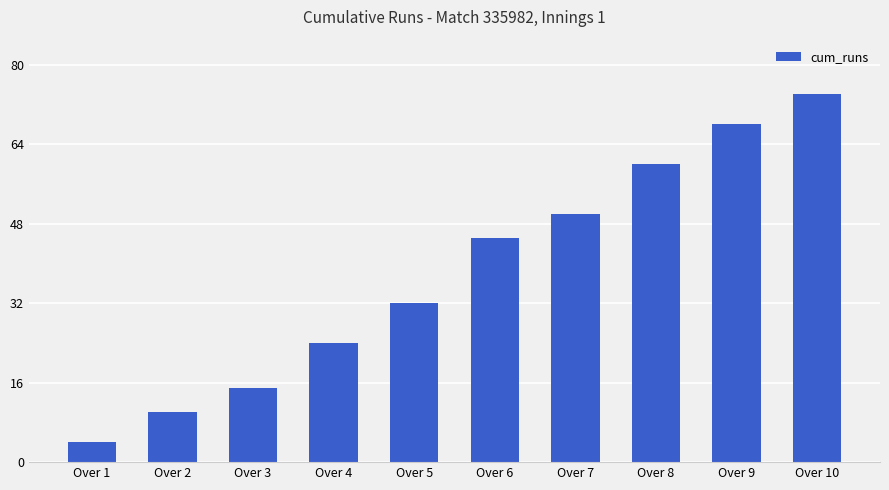

Which label corresponds to the smallest value in the chart?

Over 1